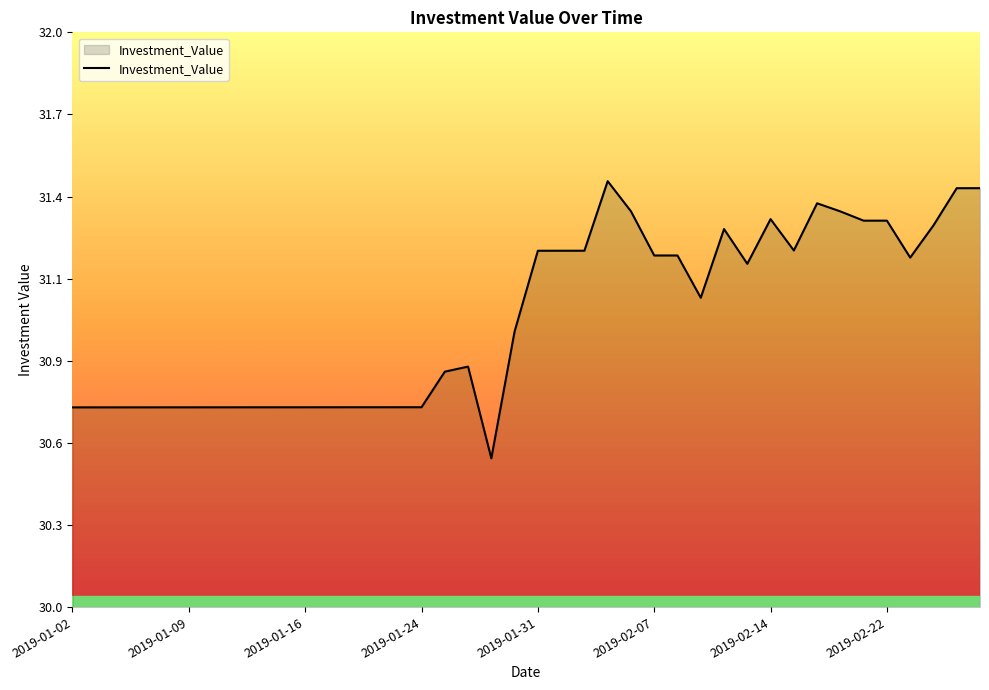

Is this an area chart (filled region under the line)?

Yes